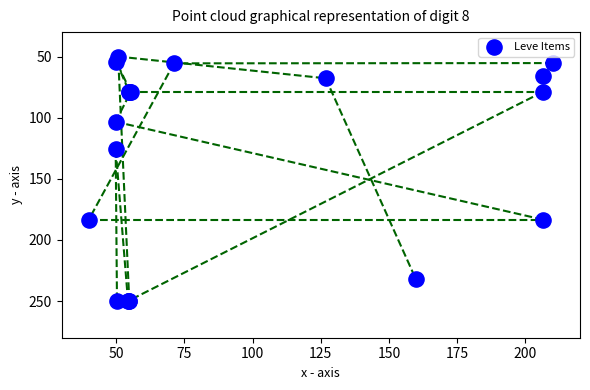

What Y value in the scatter plot is closest to 149?

125.6